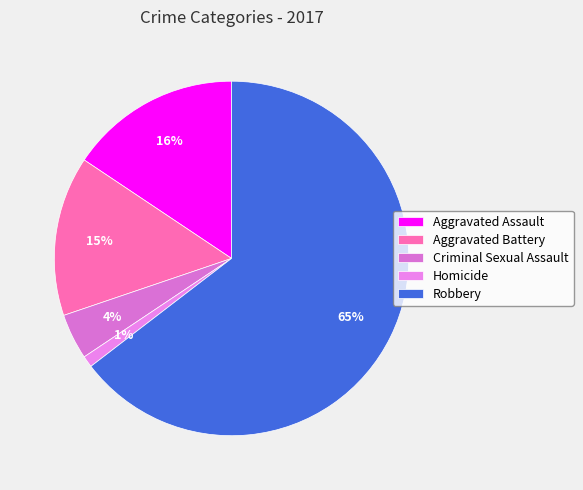

What percentage is NOT represented by Aggravated Battery?

85.4%